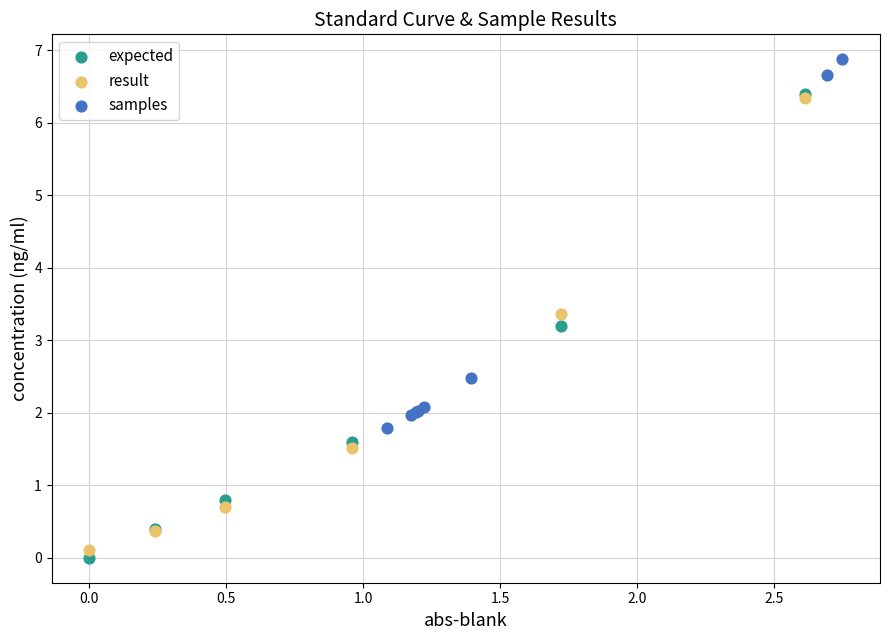

Which series reaches the maximum Y coordinate?

samples